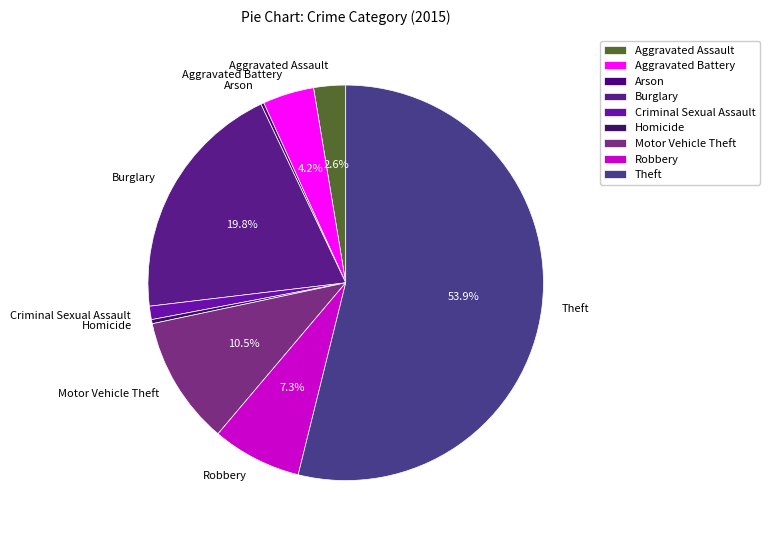

What percentage is the Burglary slice, to the nearest percent?

20%